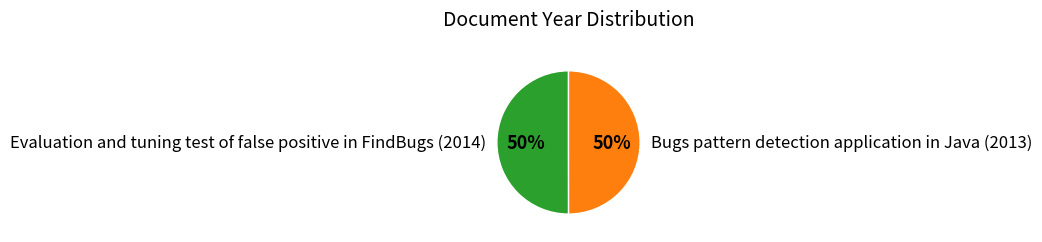

The Evaluation and tuning test of false positive in FindBugs (2014) slice represents 39% of the pie. True or false?

False